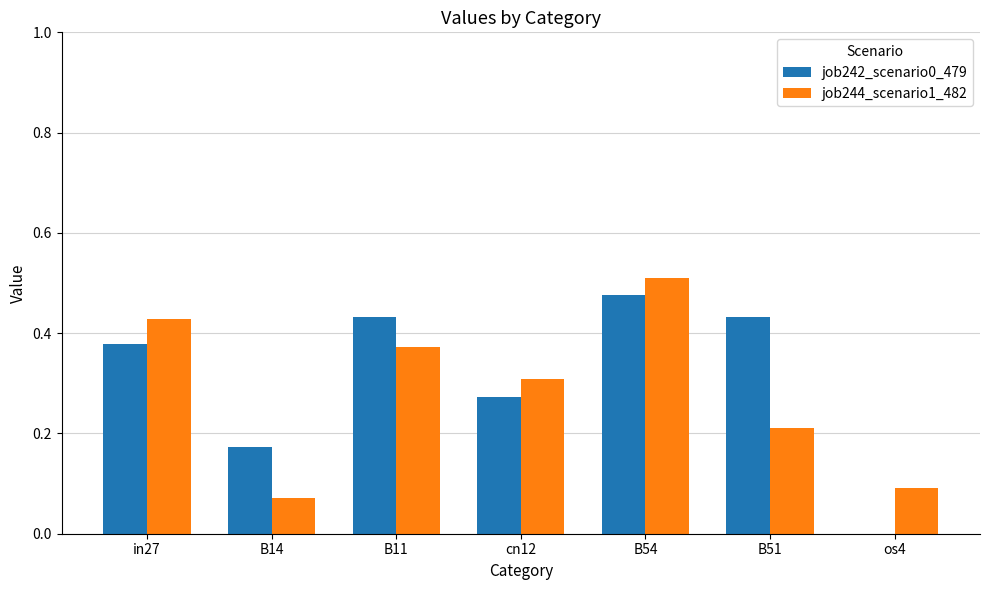

The job244_scenario1_482 series shows 0.1 at B51. True or false?

False